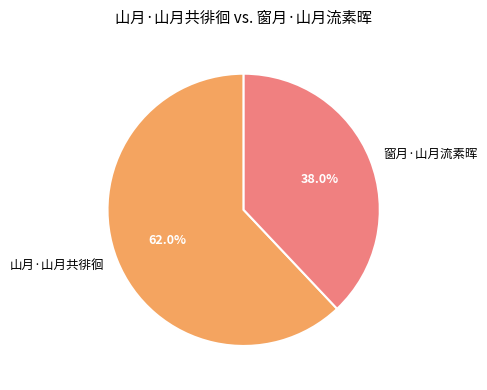

Rank the categories by value from highest to lowest.

山月·山月共徘徊, 窗月·山月流素晖